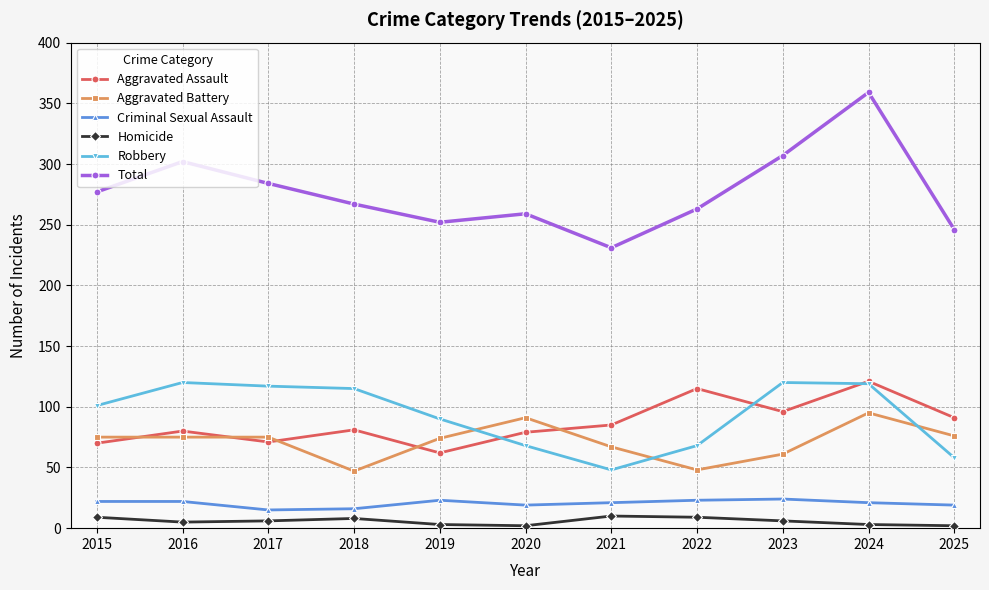

True or false: Aggravated Assault and Criminal Sexual Assault intersect in this chart.

False